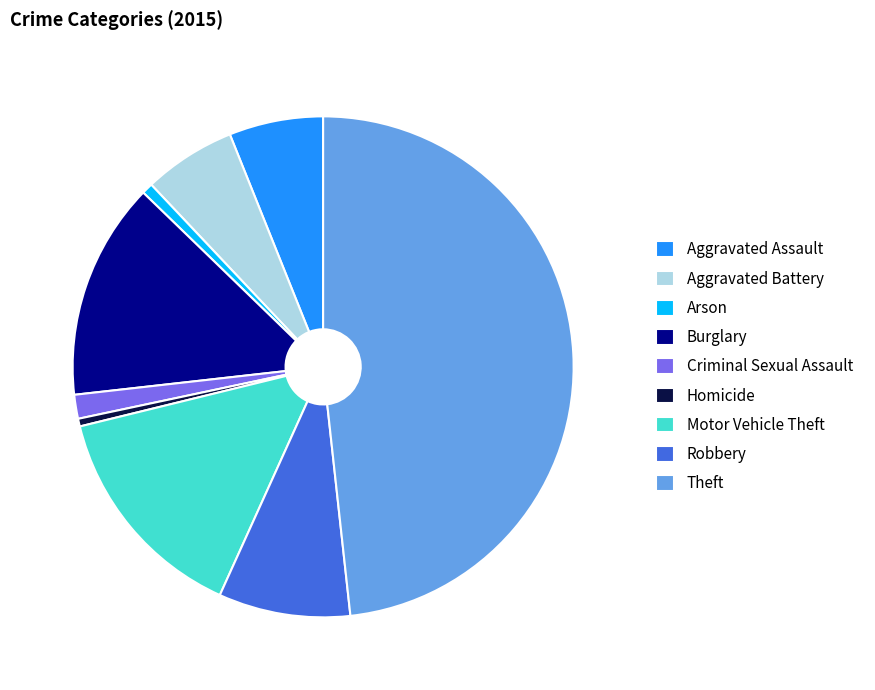

Do Aggravated Assault and Criminal Sexual Assault together represent more than half of the pie?

No